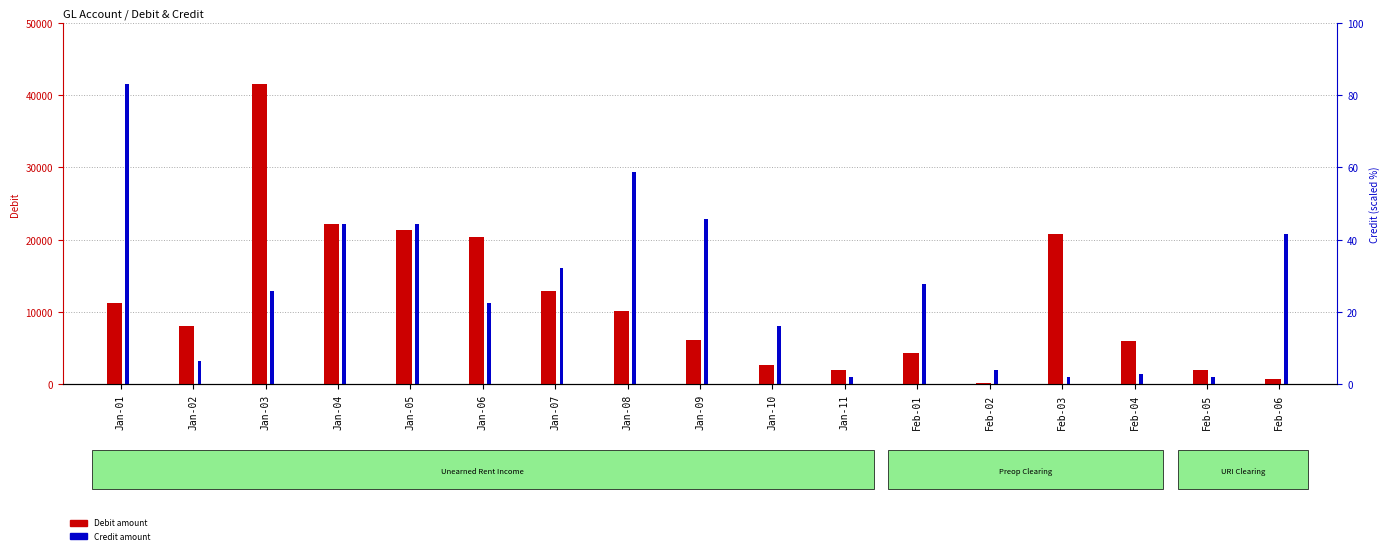

What is the total value across all series at Jan-03?

54392.4